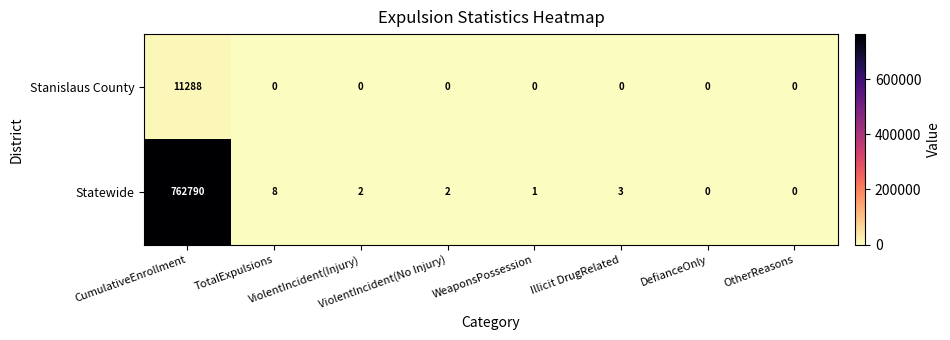

What is the difference between the maximum and minimum values in the Statewide series?

762790